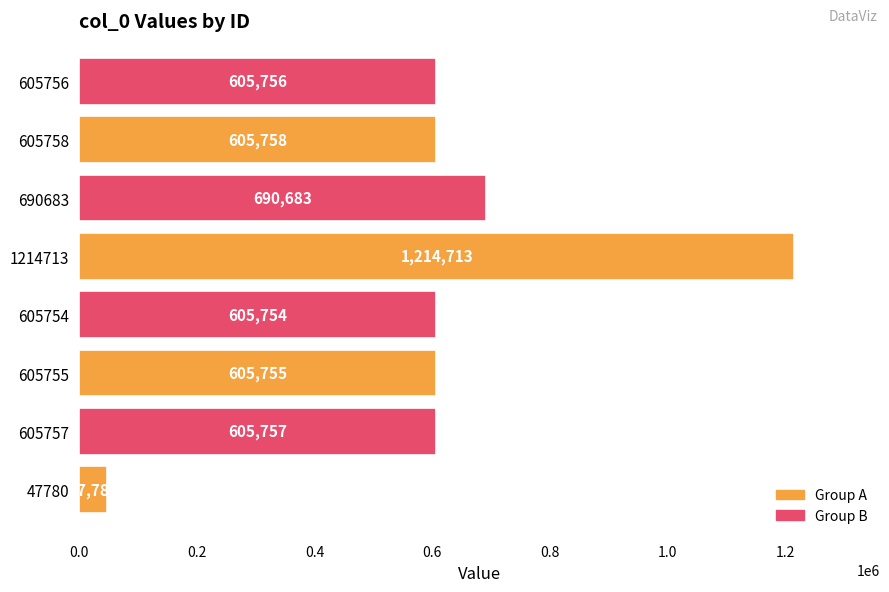

Which has a higher value, 690683 or 605754?

690683